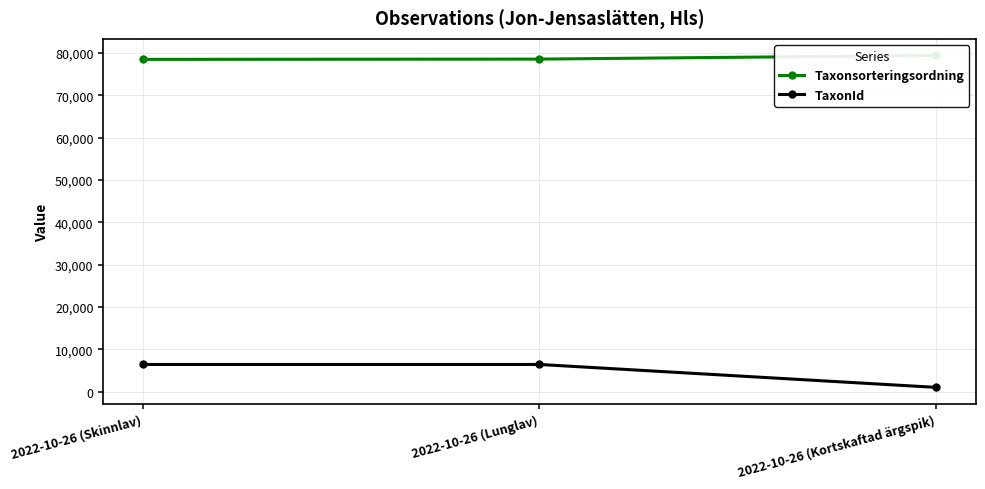

The value of Taxonsorteringsordning at 2022-10-26 (Lunglav) is 116002. True or false?

False